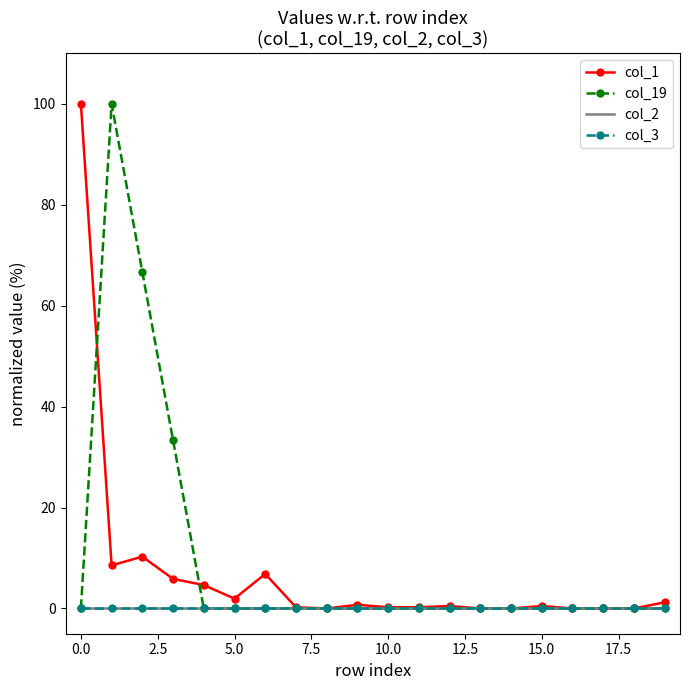

Reading left to right, transcribe all the data shown in this chart.

col_1: 100.0	8.6	10.3	5.9	4.6	2.0	6.8	0.2	0.0	0.7	0.2	0.2	0.5	0.0	0.0	0.5	0.0	0.0	0.0	1.2
col_19: 0.0	100.0	66.7	33.3	0.0	0.0	0.0	0.0	0.0	0.0	0.0	0.0	0.0	0.0	0.0	0.0	0.0	0.0	0.0	0.0
col_2: 0.0	0.0	0.0	0.0	0.0	0.0	0.0	0.0	0.0	0.0	0.0	0.0	0.0	0.0	0.0	0.0	0.0	0.0	0.0	0.0
col_3: 0.0	0.0	0.0	0.0	0.0	0.0	0.0	0.0	0.0	0.0	0.0	0.0	0.0	0.0	0.0	0.0	0.0	0.0	0.0	0.0